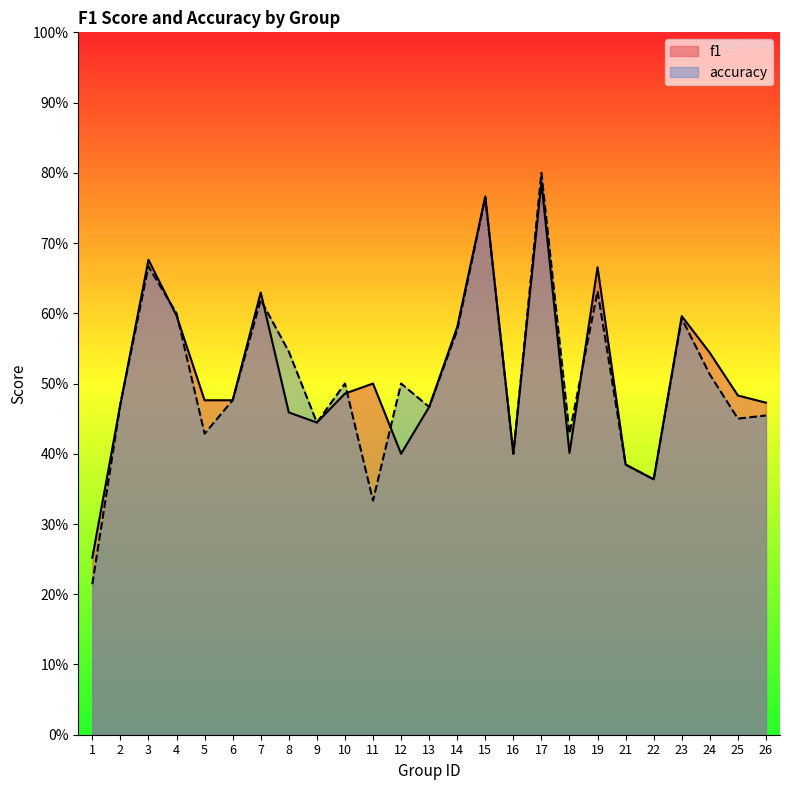

Which series has the largest range (max minus min)?

accuracy